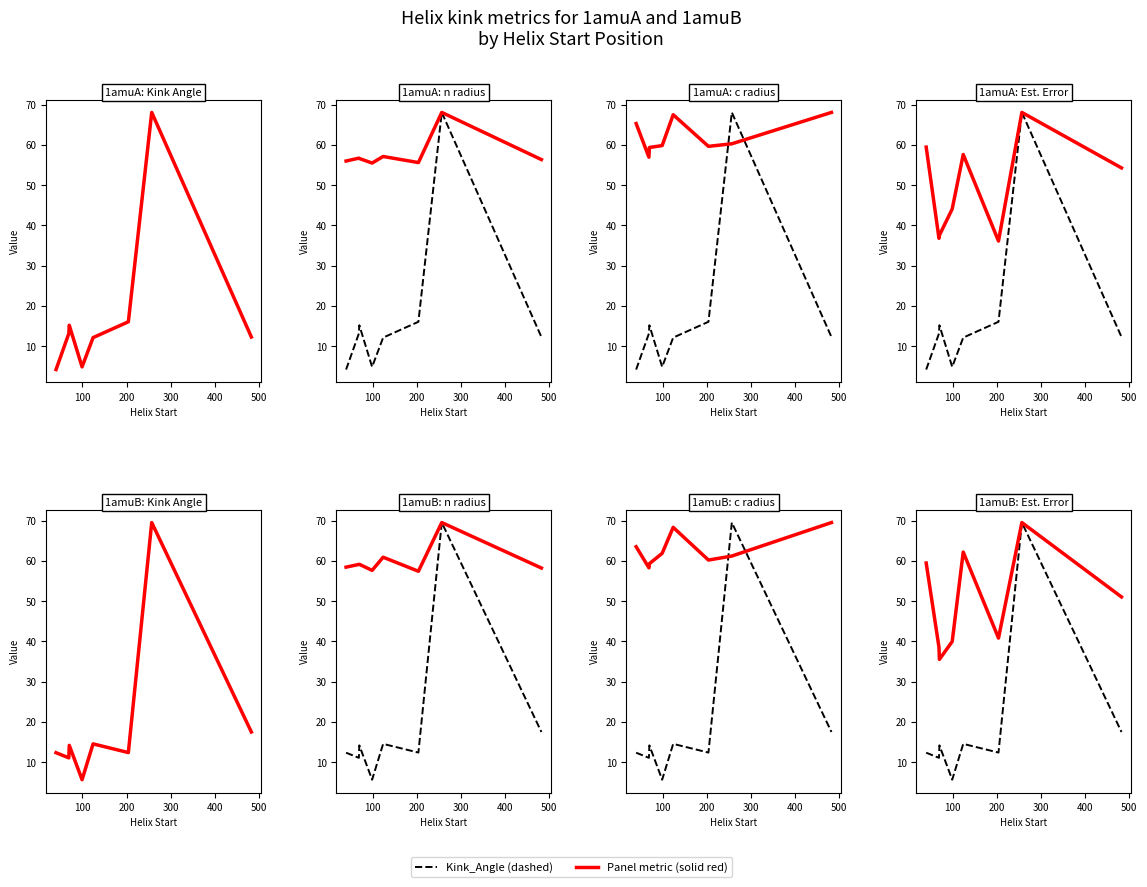

What is the difference between the maximum and minimum values in the Estimated_Error series?

34.0